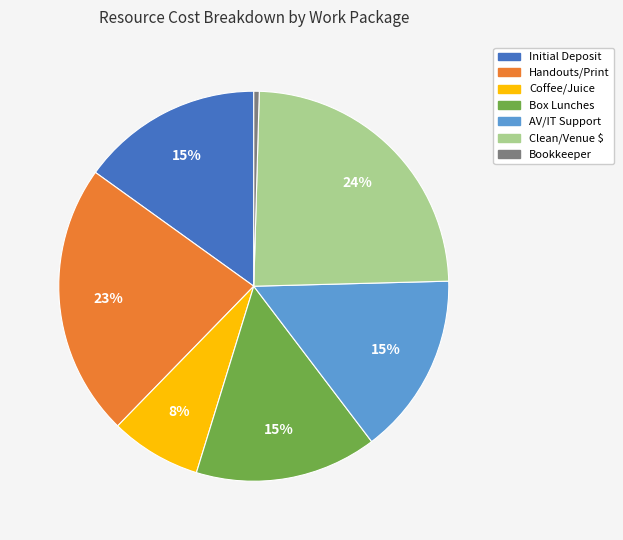

To the nearest percent, what is the combined percentage of Clean/Venue $ and Coffee/Juice?

32%